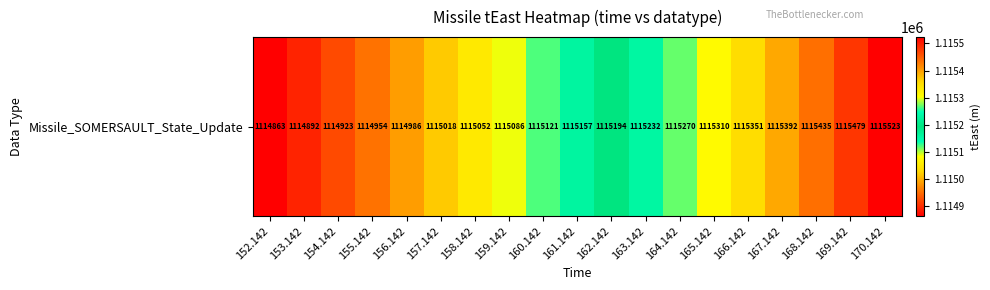

Rank the categories by value from highest to lowest.

170.142, 169.142, 168.142, 167.142, 166.142, 165.142, 164.142, 163.142, 162.142, 161.142, 160.142, 159.142, 158.142, 157.142, 156.142, 155.142, 154.142, 153.142, 152.142